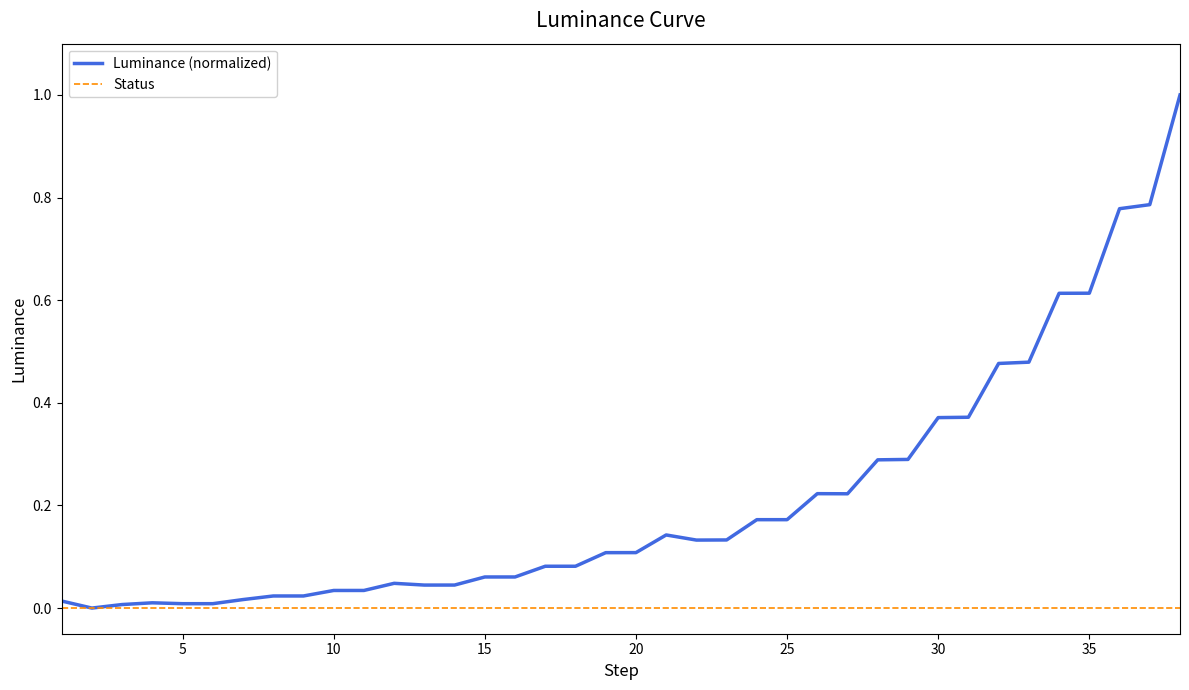

What is the greatest value displayed?

1.0